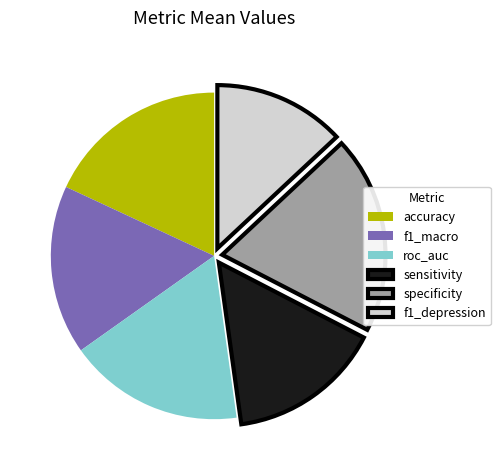

What is the smallest slice in the pie chart?

f1_depression